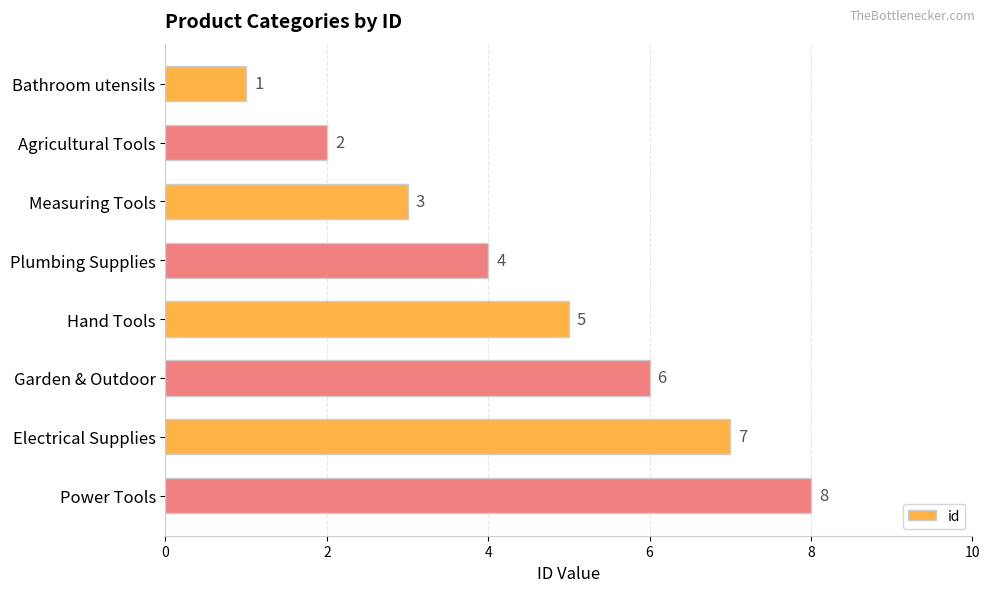

What is the label of the 3rd bar from the bottom?

Garden & Outdoor